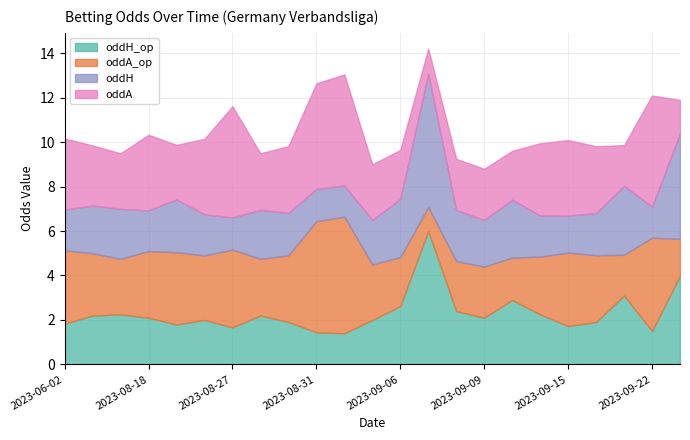

The value of oddH_op at 8 is 1.9. True or false?

True